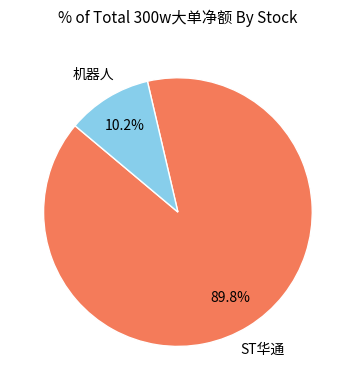

Does any single category account for the majority?

Yes